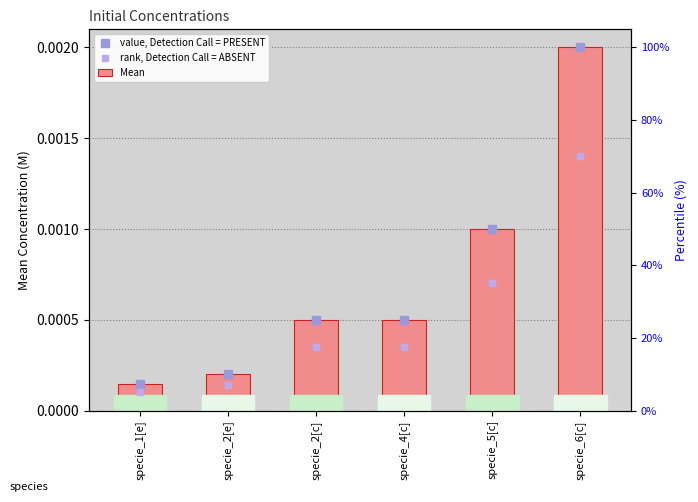

The value of Mean at specie_6[c] is 0.0. True or false?

False